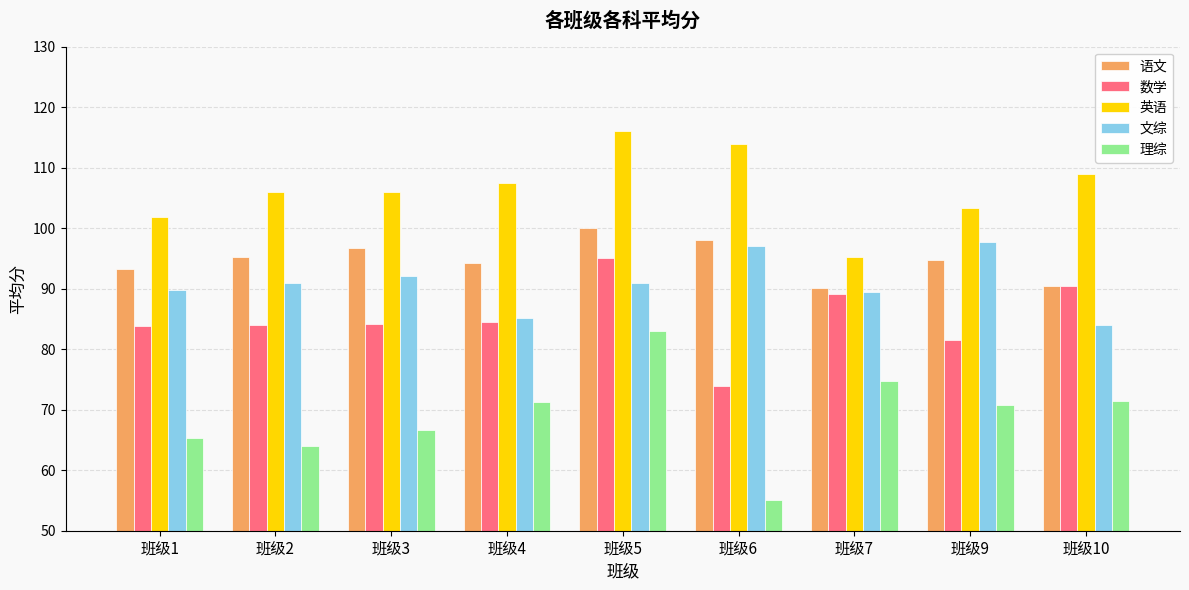

Which series changed the most between 班级1 and 班级9?

文综